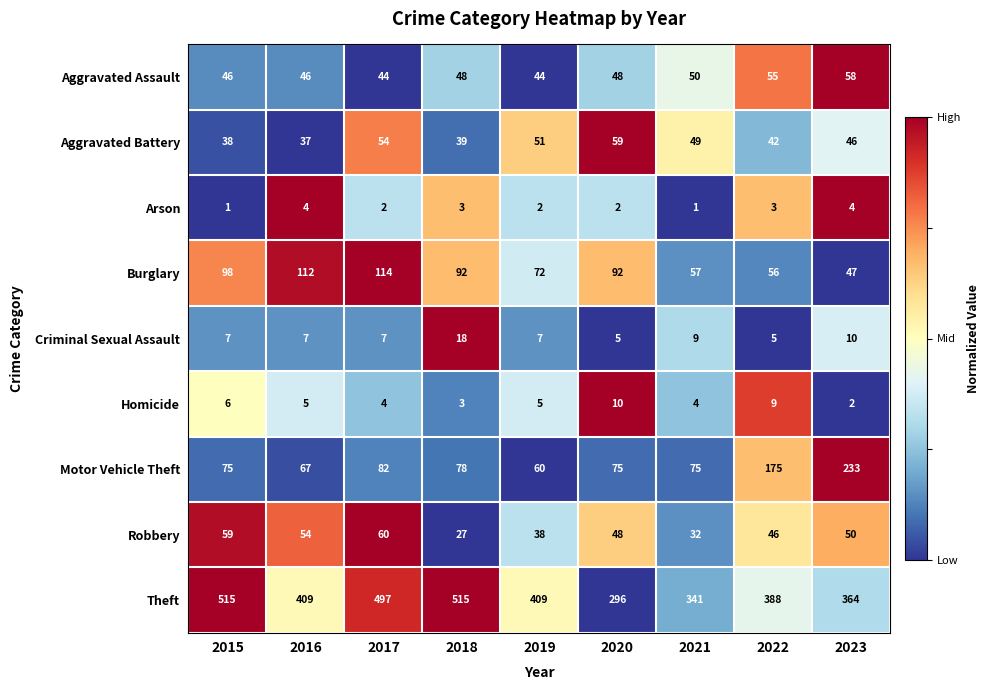

At how many categories does at least one series exceed 300?

8